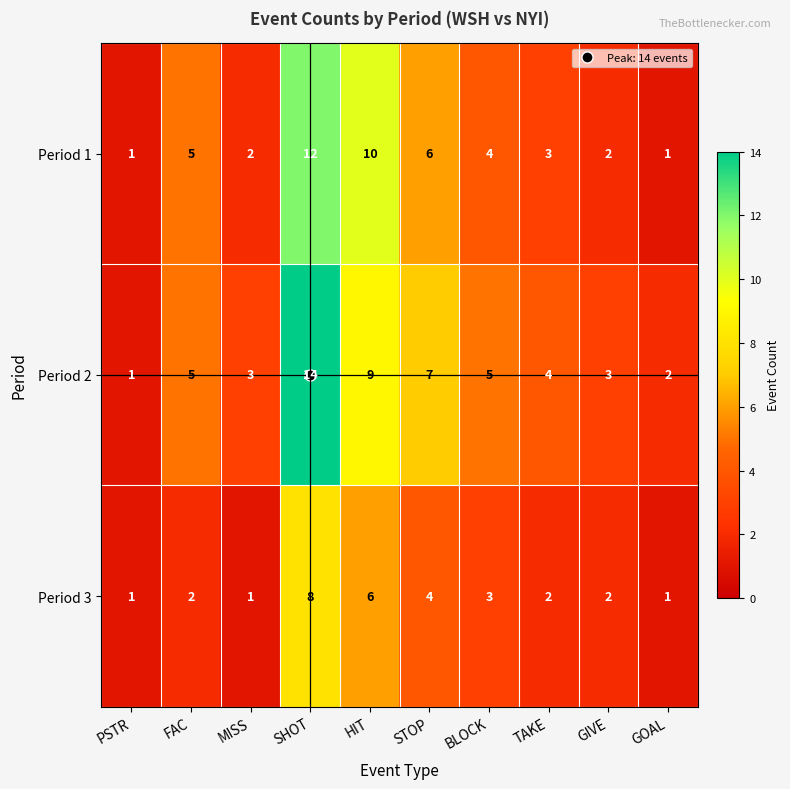

The Period 2 series shows 4 at SHOT. True or false?

False